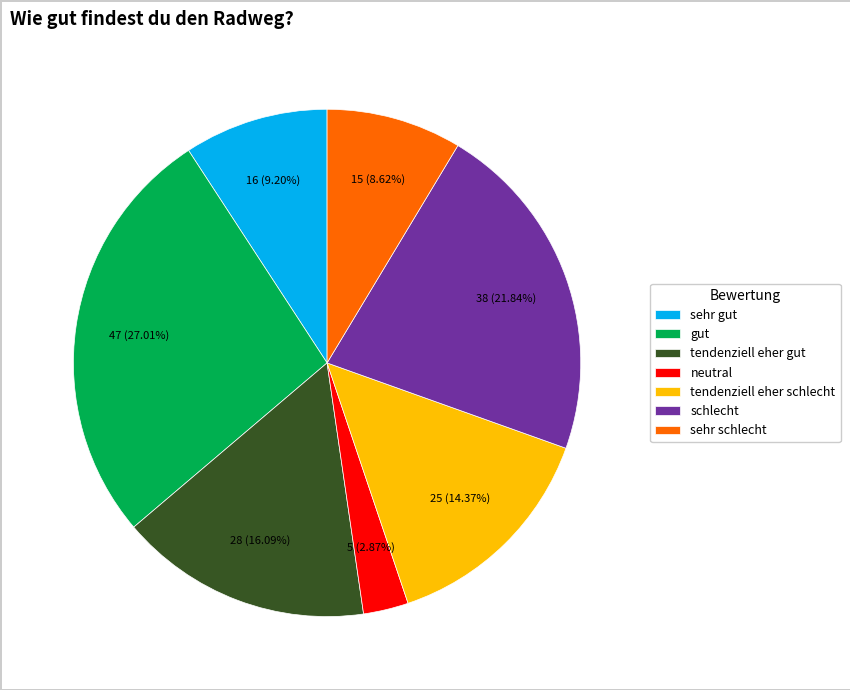

To the nearest percent, what is the difference between the sehr gut and sehr schlecht slice percentages?

1%